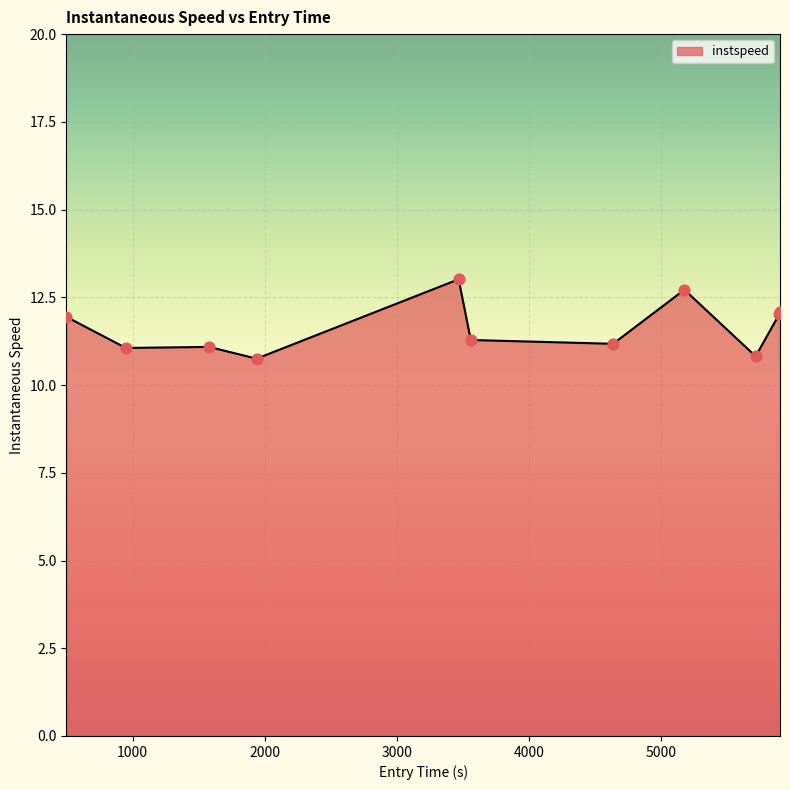

What is the difference between the maximum and minimum values?

2.3